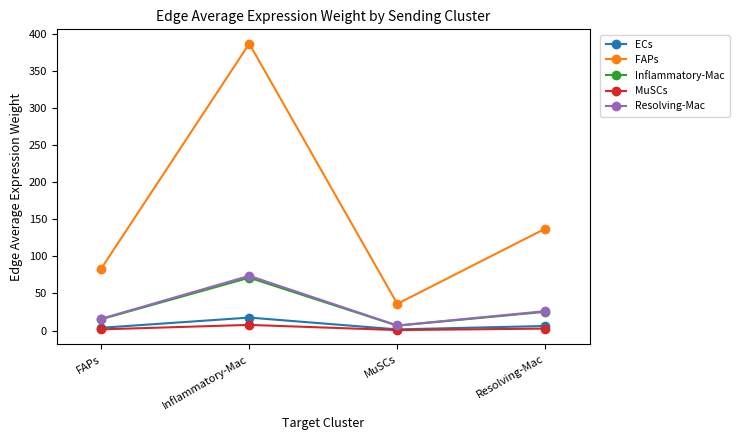

What is the difference between the highest and lowest values at FAPs?

81.8